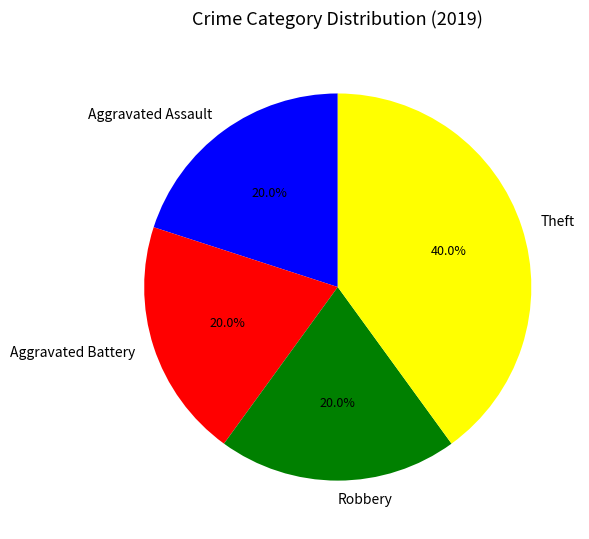

Count the number of slices in the pie.

4